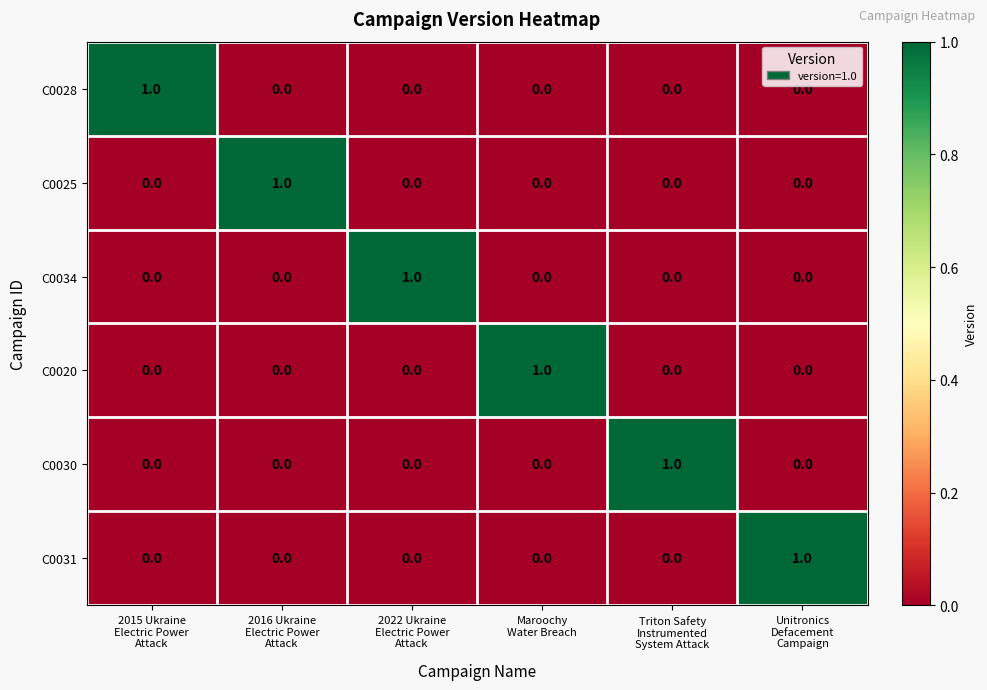

Count the C0030 values in the range 0 to 1.

6